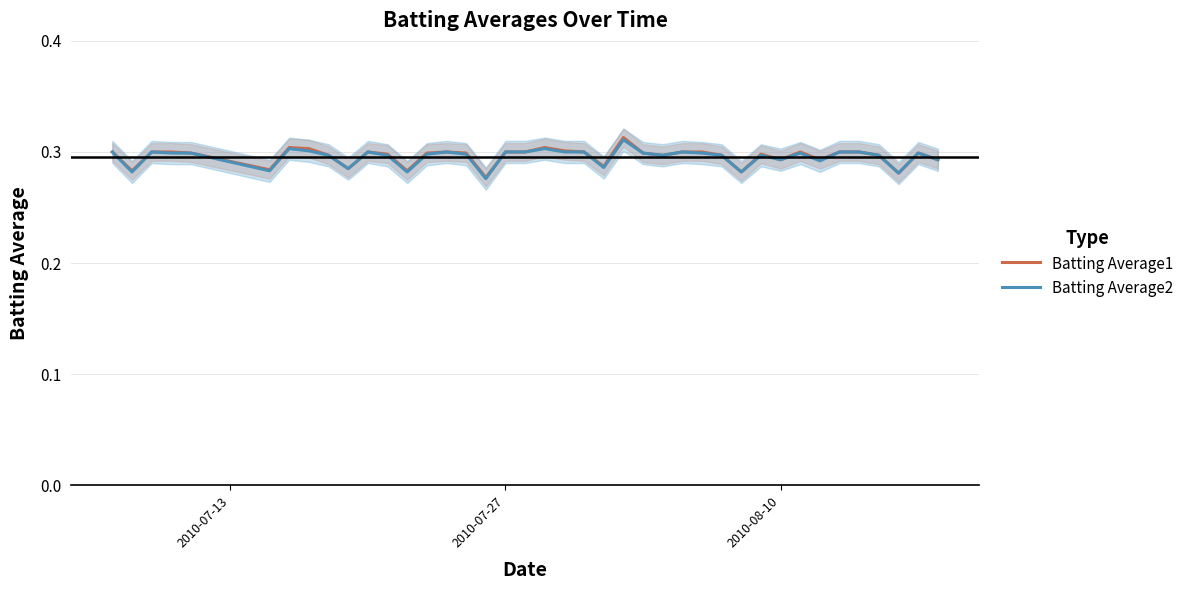

What is the smallest value displayed?

0.3